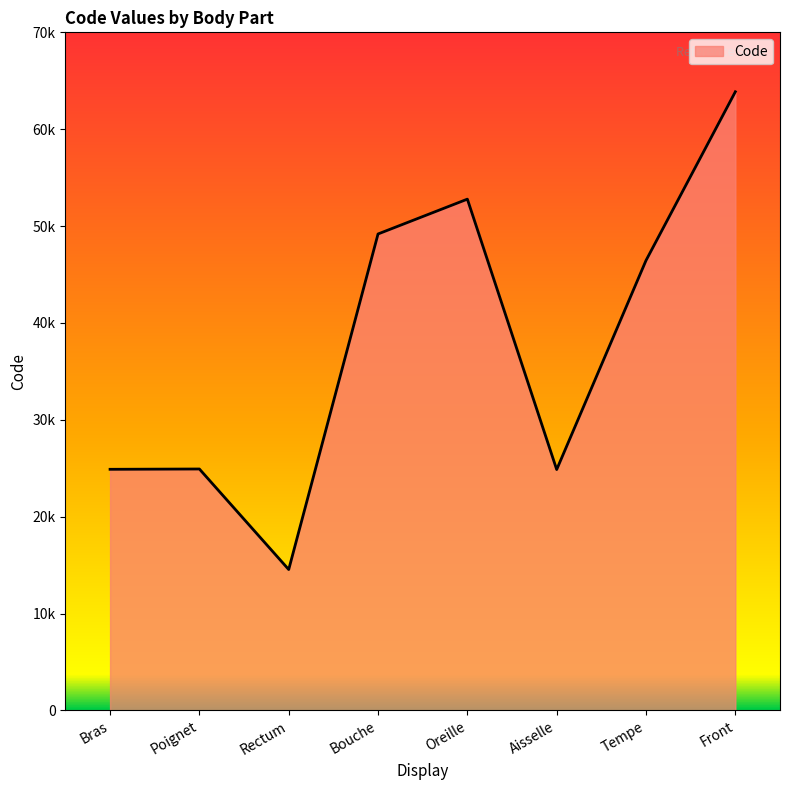

Is this an area chart (filled region under the line)?

Yes